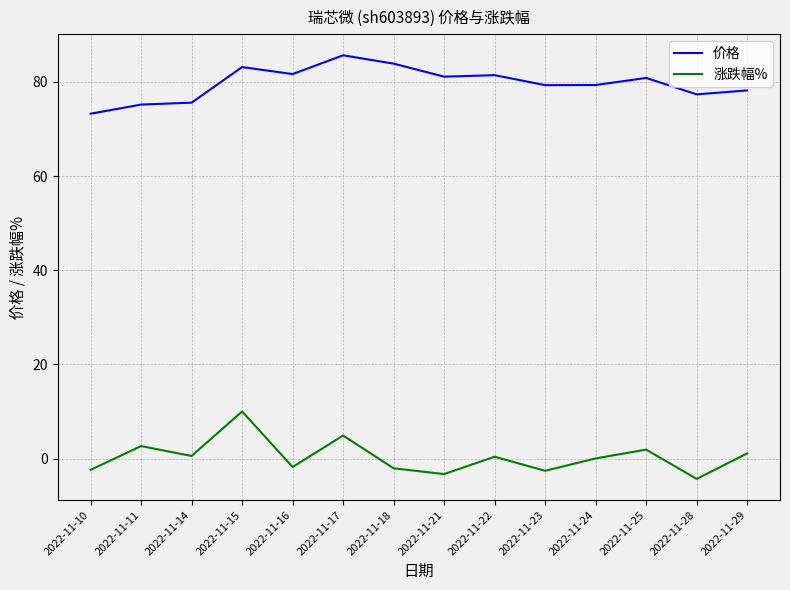

What is the difference between the highest and lowest values at 2022-11-23?

81.9